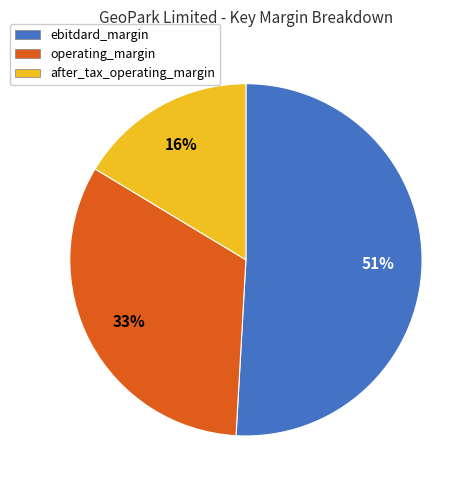

How many slices are in this pie chart?

3